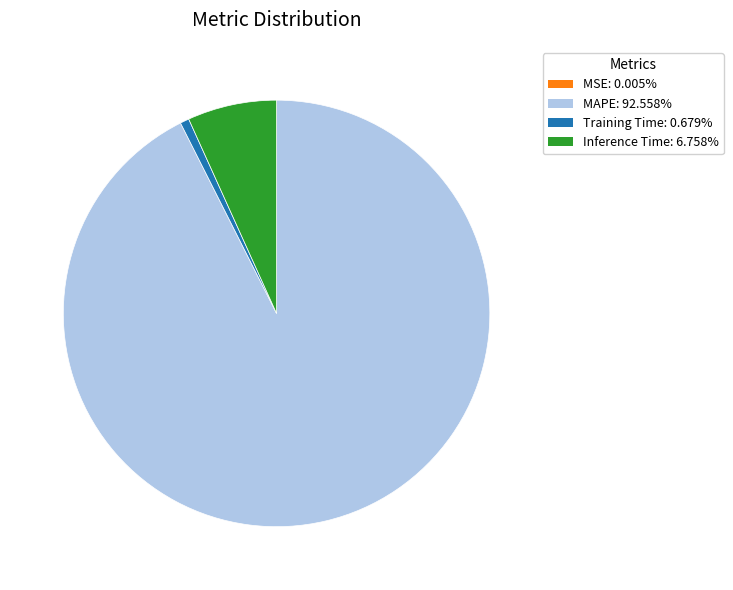

Is Training Time: 0.679% the majority of the pie?

No